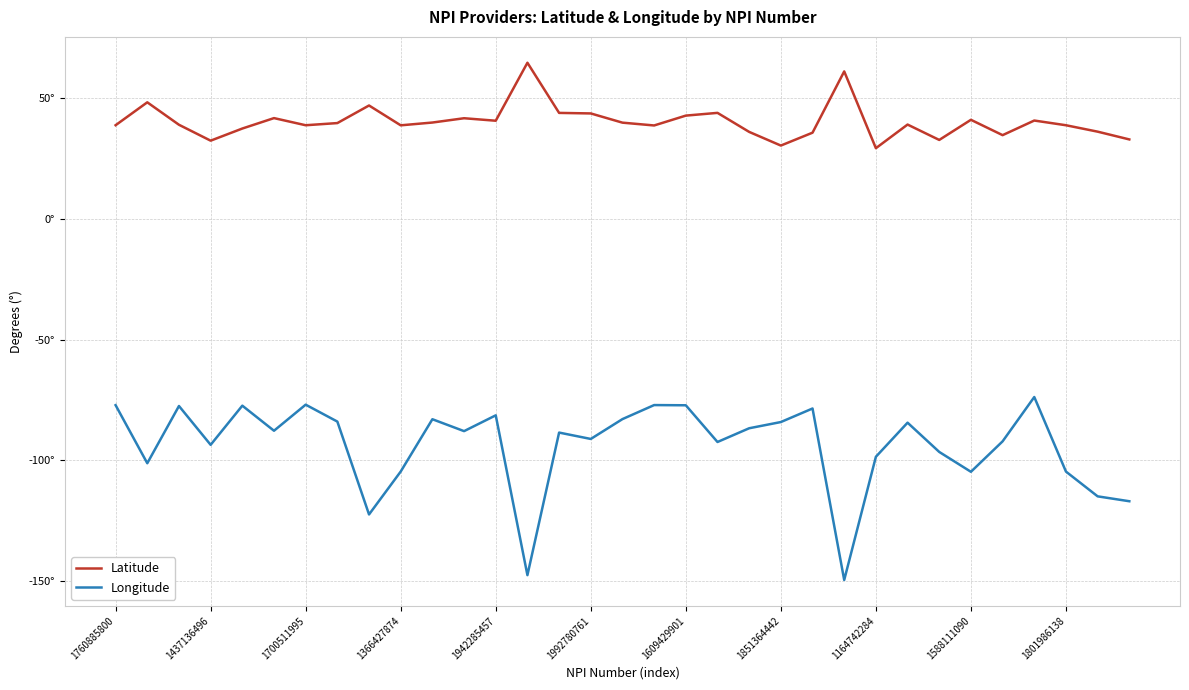

True or false: Latitude and Longitude intersect in this chart.

False